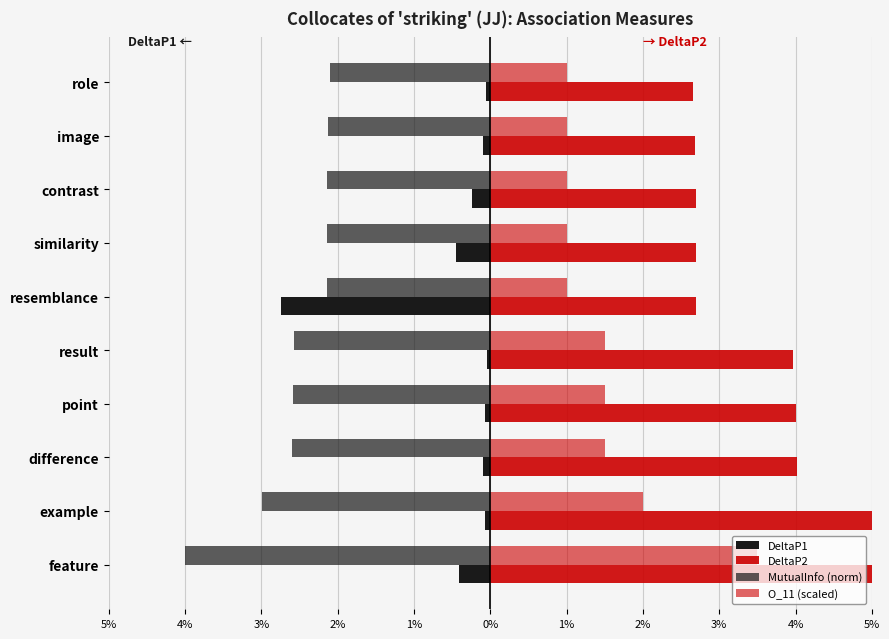

Are the bars horizontal?

Yes